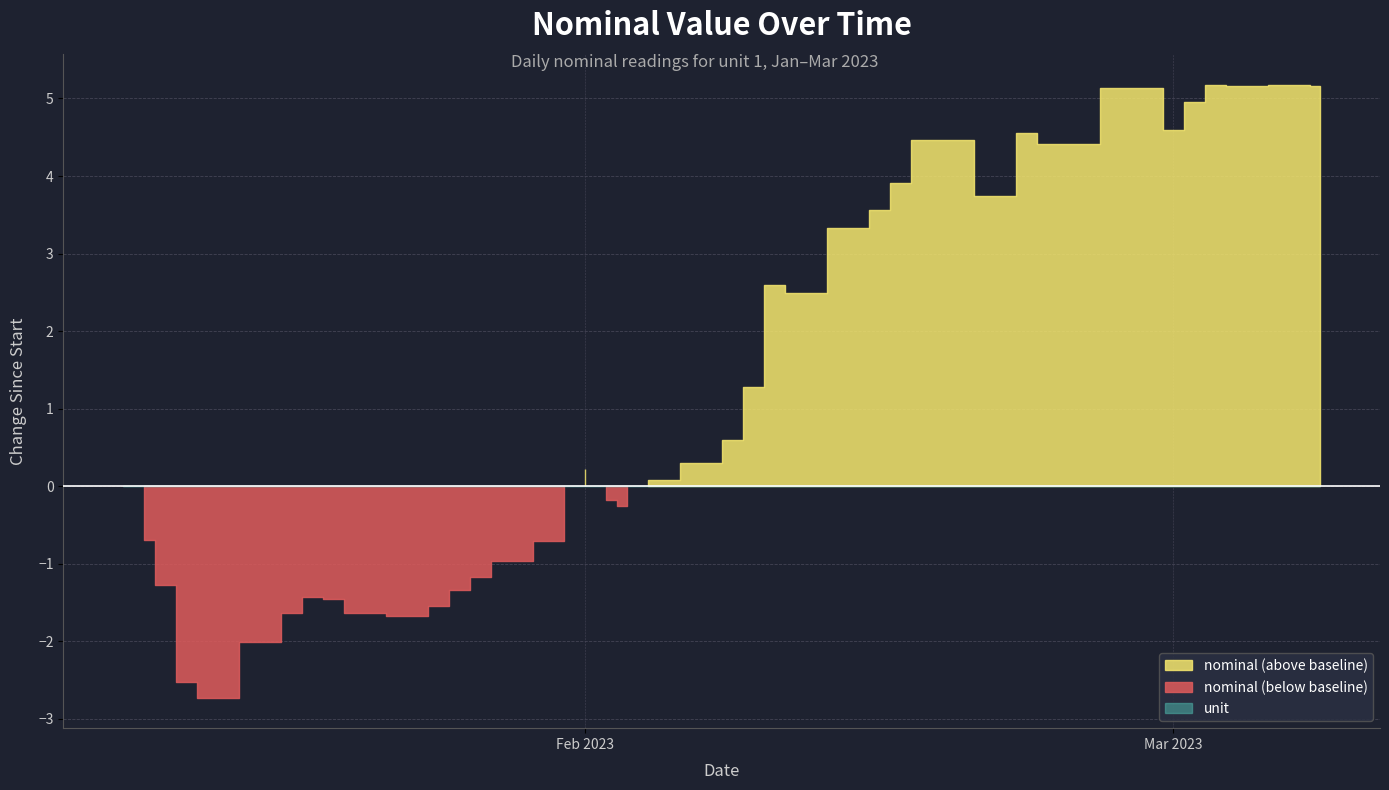

Between 2023-02-14 and 2023-01-14, which is larger?

2023-02-14